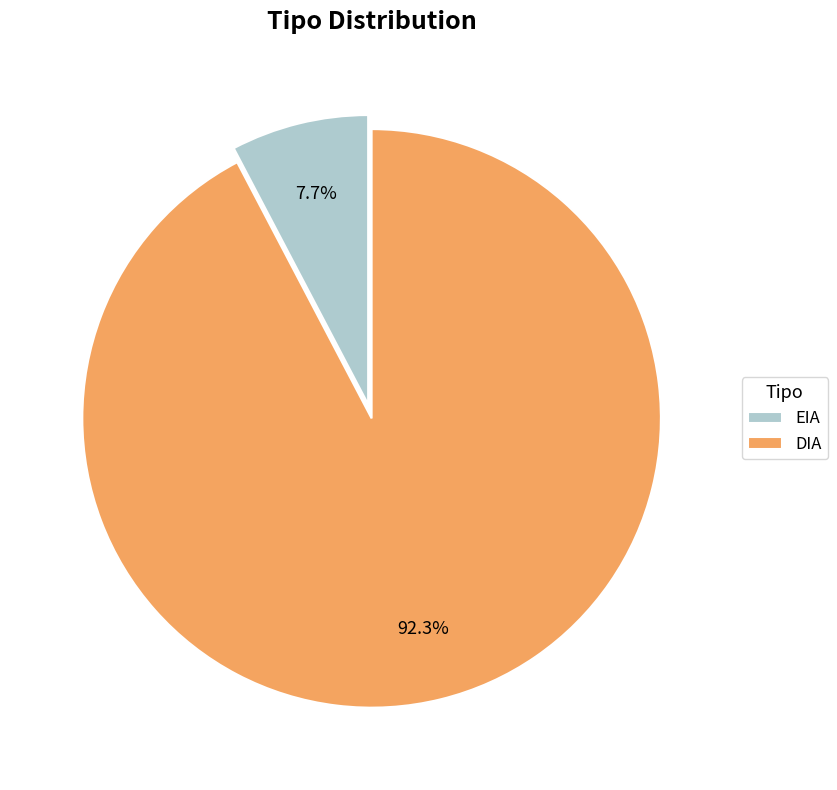

What is the majority slice?

DIA